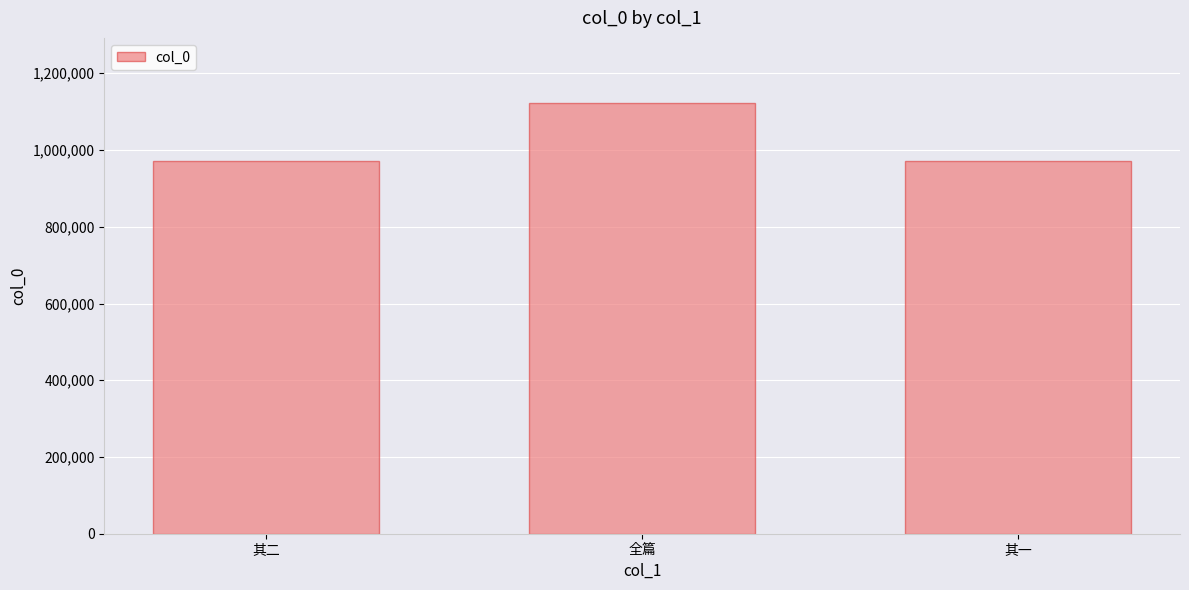

Are the bars grouped side by side (vs. stacked)?

No